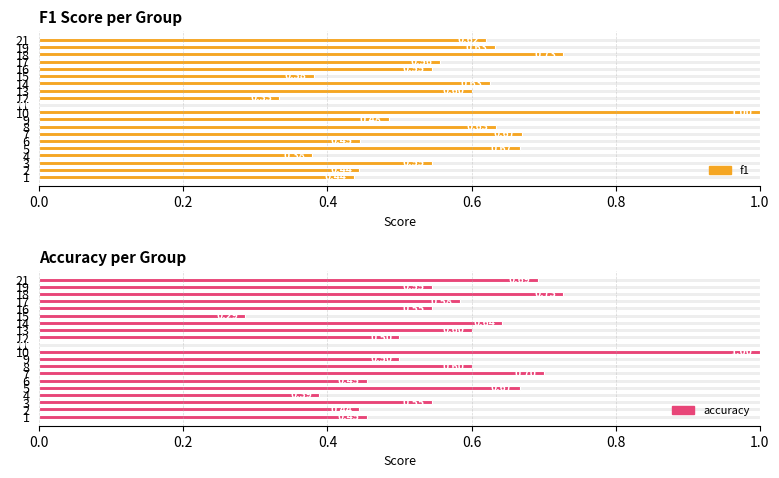

List the series in order of their overall mean, lowest first.

f1, accuracy